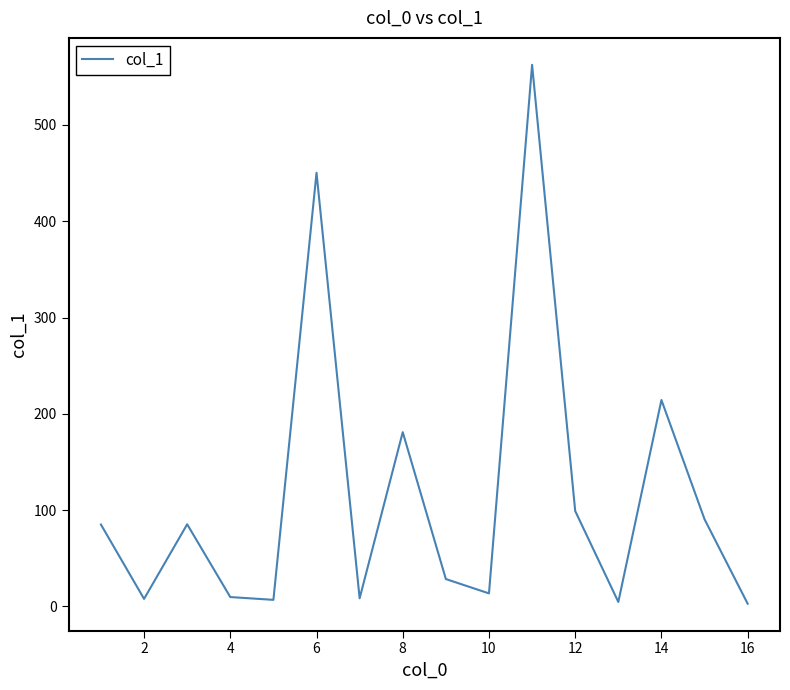

What is the greatest value displayed?

562.5